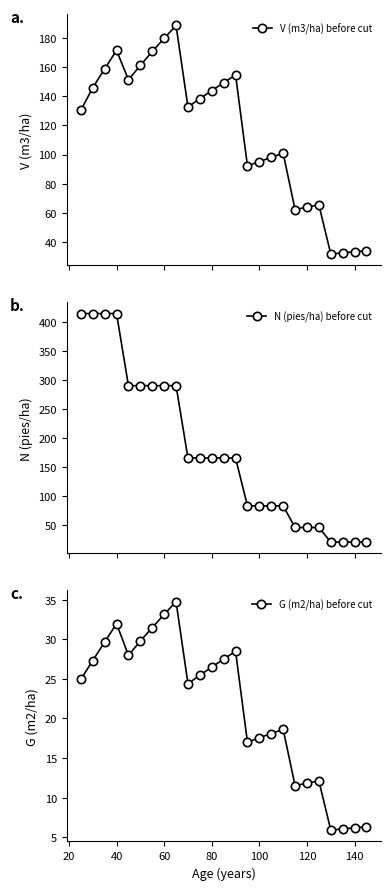

Which series has the widest spread of values?

N (pies/ha) before cut